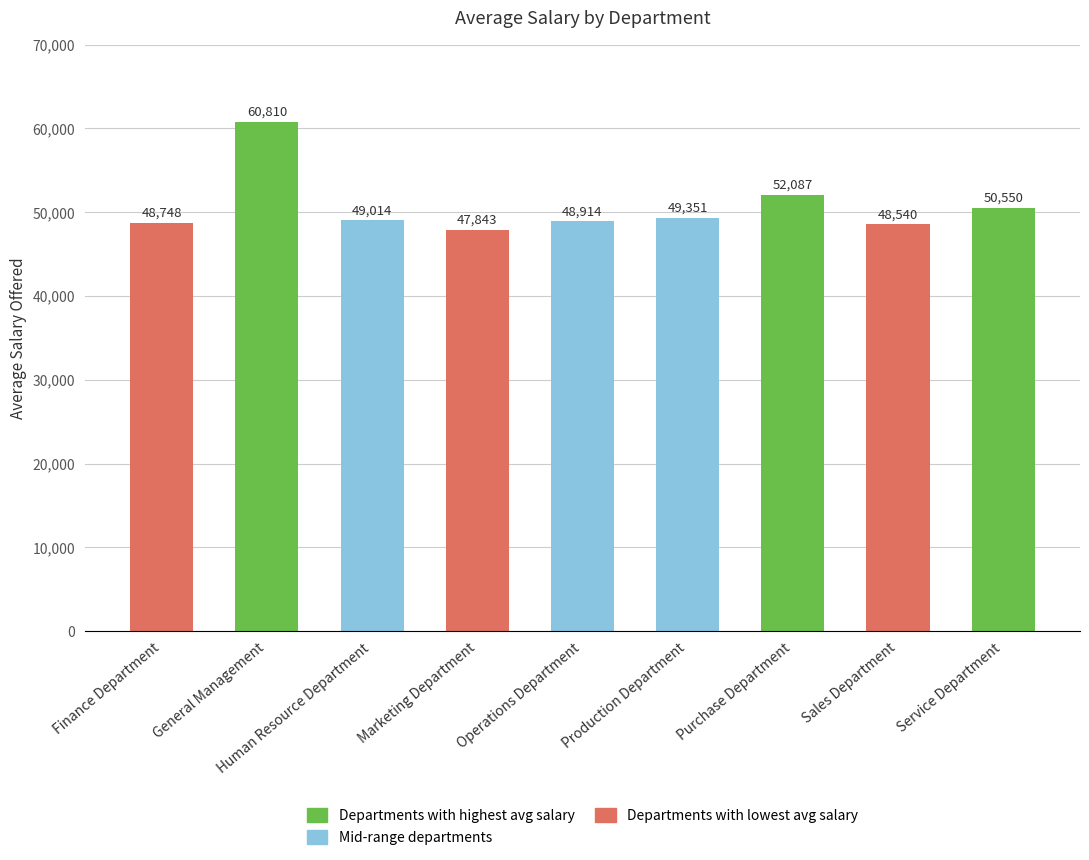

What value does the data have at Human Resource Department?

49014.4